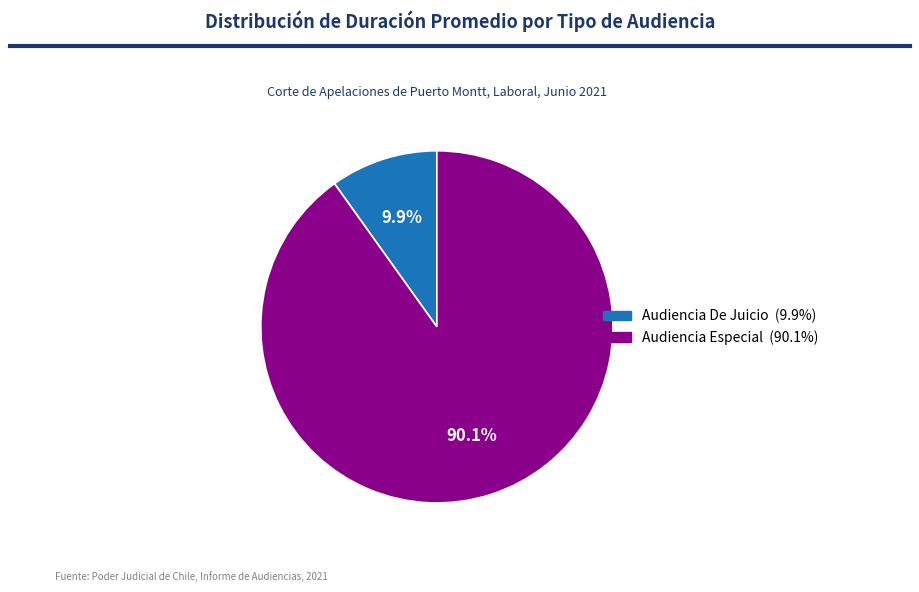

The Audiencia Especial slice represents 90% of the pie. True or false?

True